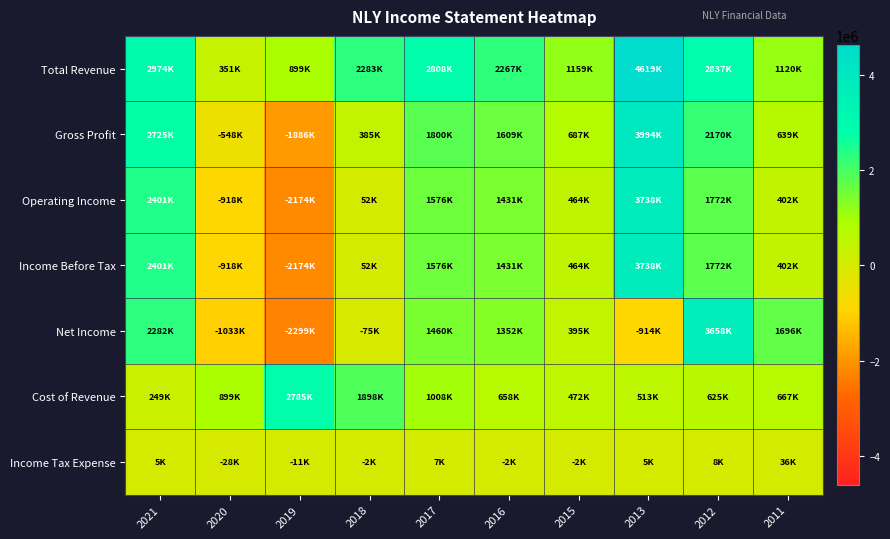

What is the spread (max minus min) of values at 2017?

2801500